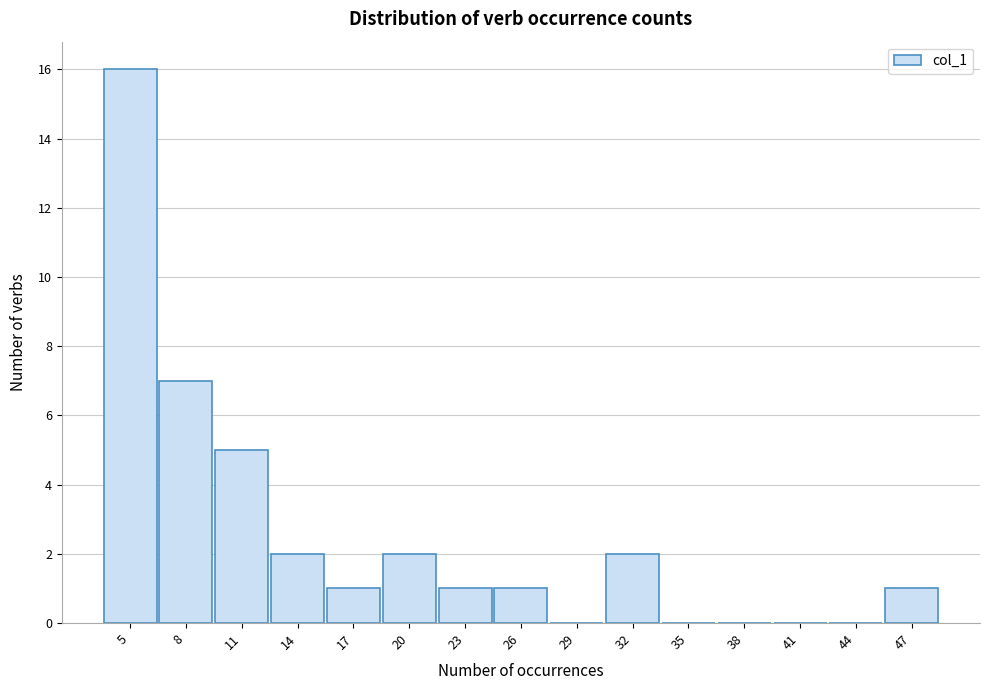

Reading right to left, transcribe all the data shown in this chart.

47=1	44=0	41=0	38=0	35=0	32=2	29=0	26=1	23=1	20=2	17=1	14=2	11=5	8=7	5=16